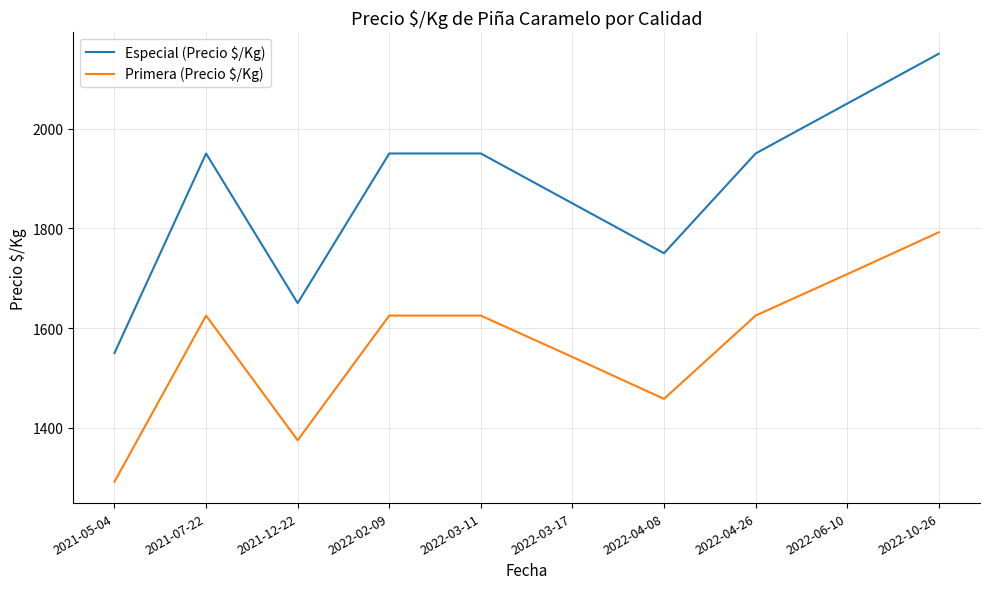

List the series in order of their peak value, highest first.

Especial (Precio $/Kg), Primera (Precio $/Kg)